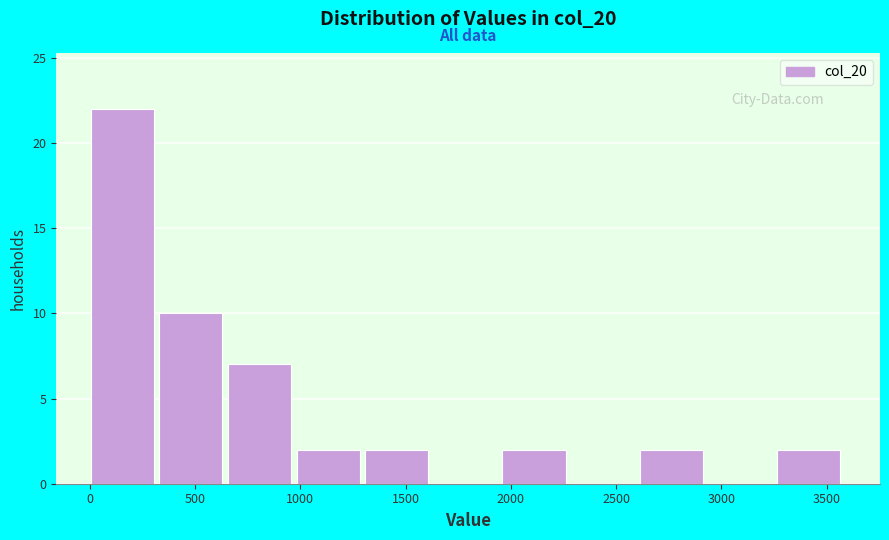

Reading left to right, list every bar in this chart as the range it spans on the x-axis followed by its height. Neither the bar edges nor the heights are printed on the chart, so give them approximately, as read against the axes.

0 to 350: 22
350 to 650: 10
650 to 1000: 7
1000 to 1300: 2
1300 to 1650: 2
1650 to 1950: 0
1950 to 2300: 2
2300 to 2600: 0
2600 to 2950: 2
2950 to 3250: 0
3250 to 3600: 2